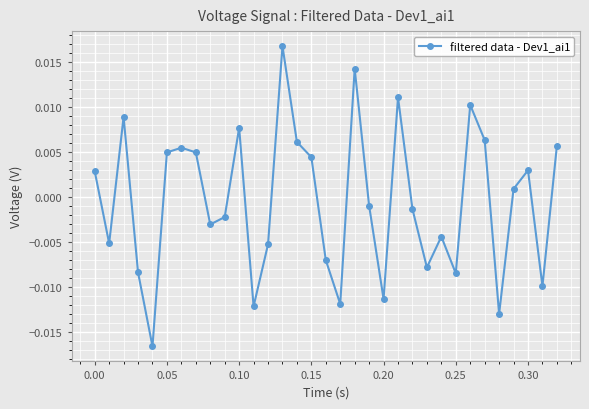

True or false: the data has more than 2 interior local peaks.

True